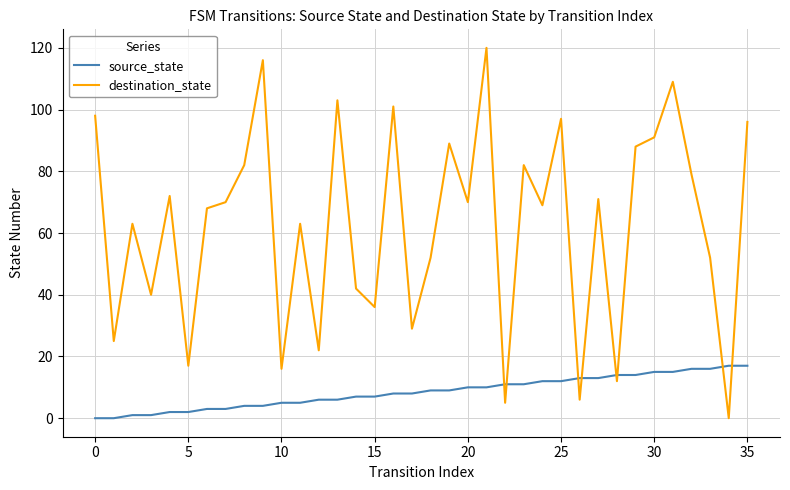

What is the highest value of the destination_state series?

120